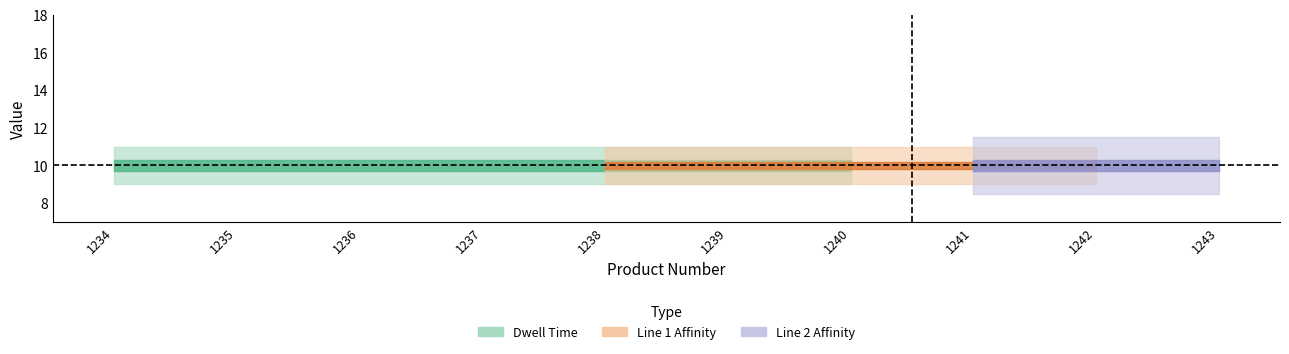

At which label does Dwell Time reach its minimum?

1234